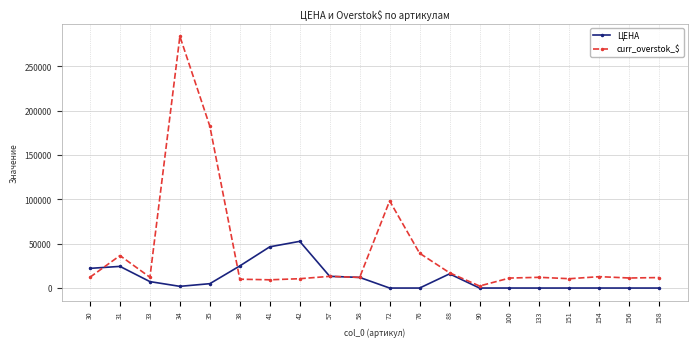

What is the highest value of the curr_overstok_$ series?

283843.3